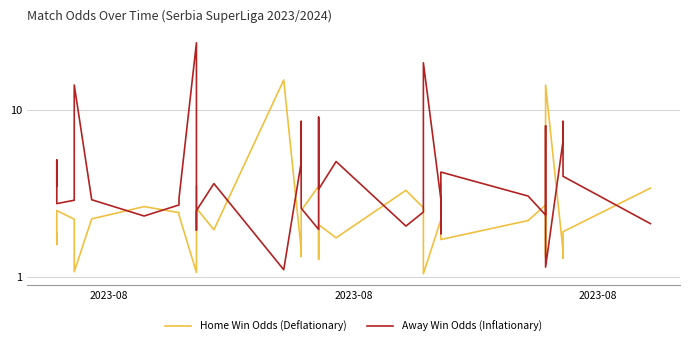

Rank the series by their maximum value, from highest to lowest.

Away Win Odds (Inflationary), Home Win Odds (Deflationary)